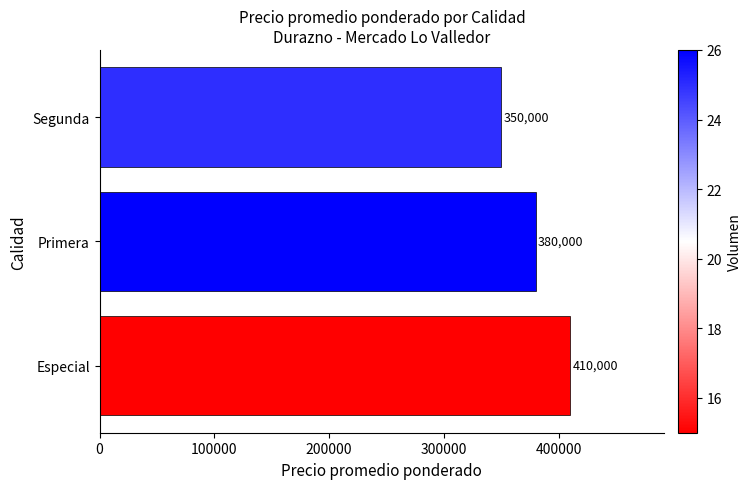

How many values are between 350000 and 410000?

3